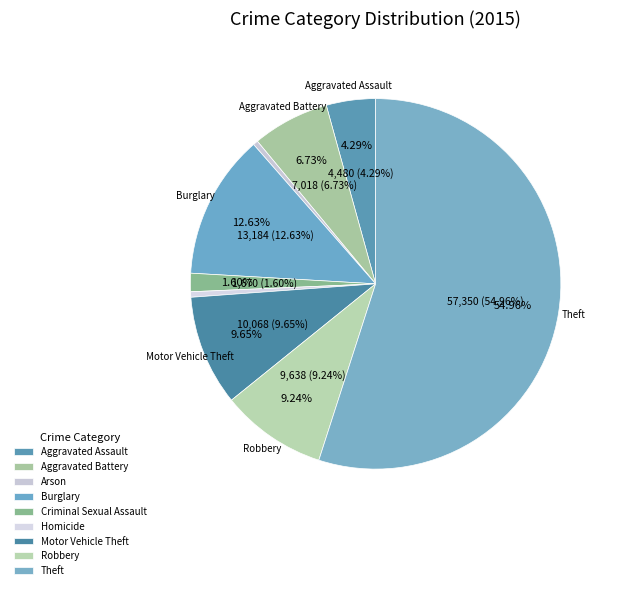

To the nearest percent, what is the combined percentage of Burglary and Criminal Sexual Assault?

14%